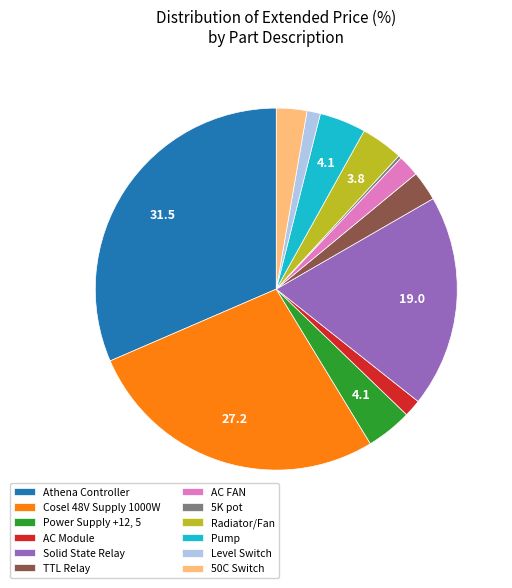

Is the sum of Pump and AC FAN greater than half?

No